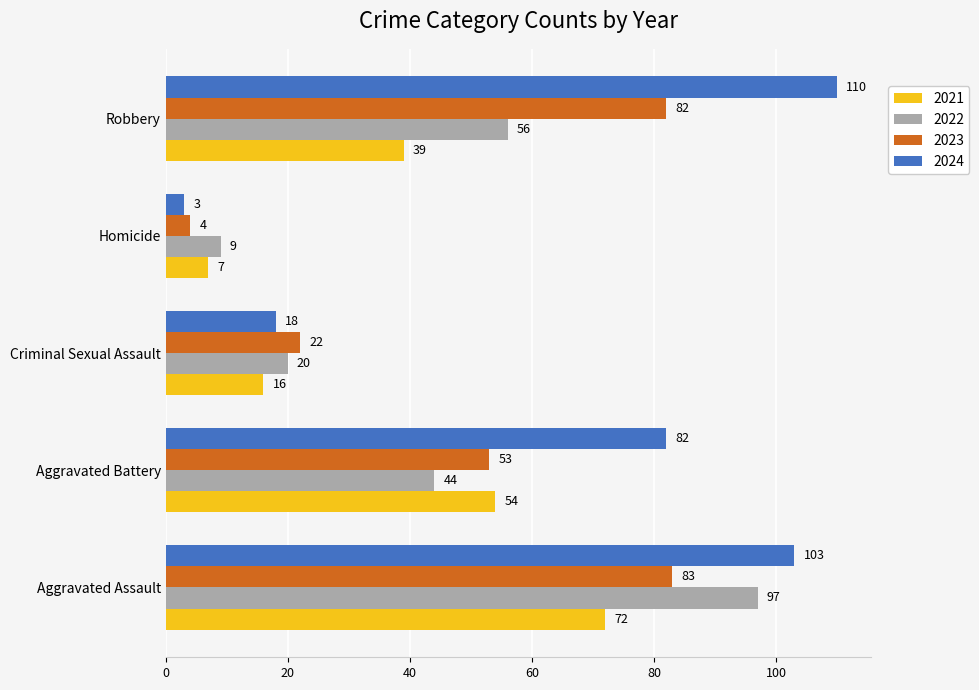

What is the average value of the 2023 series?

49